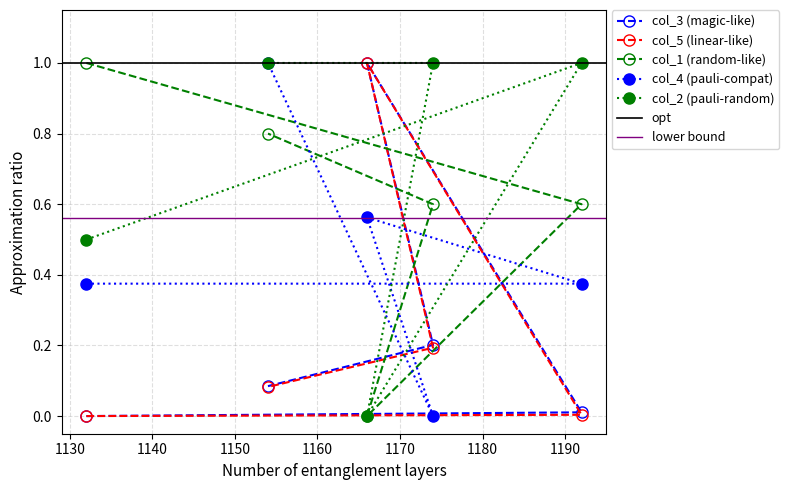

True or false: col_1 has a value of 1.0 at 1174.

False